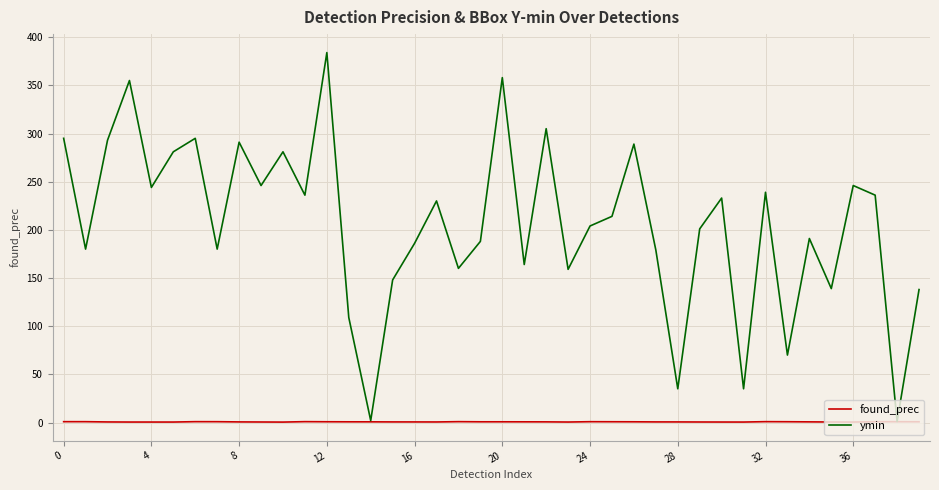

Rank the series by their maximum value, from lowest to highest.

found_prec, ymin